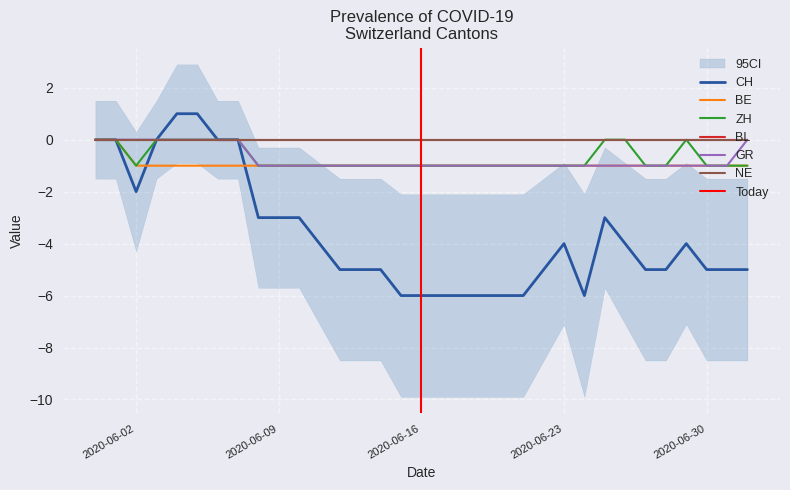

True or false: ZH and BE intersect in this chart.

False